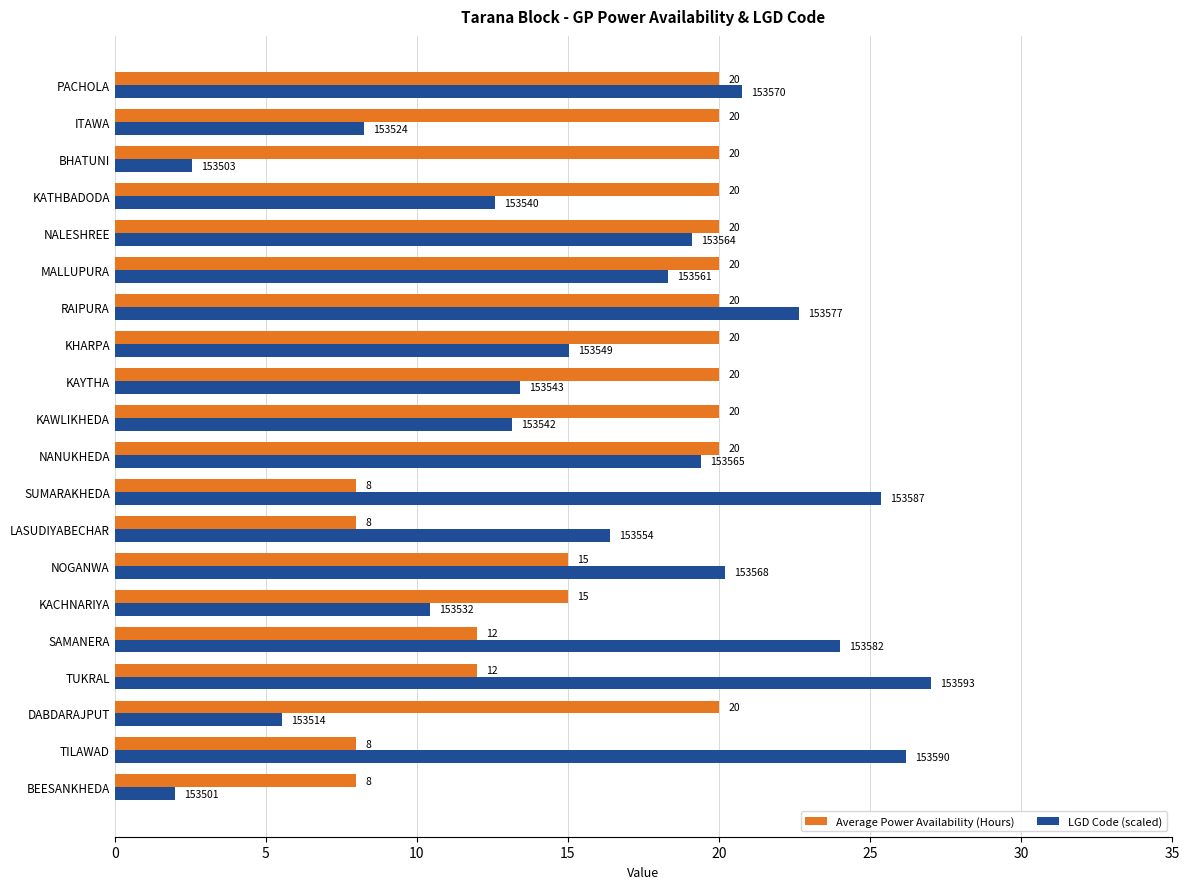

Between LASUDIYABECHAR and KATHBADODA, which series saw the biggest shift?

Average Power Availability (Hours)